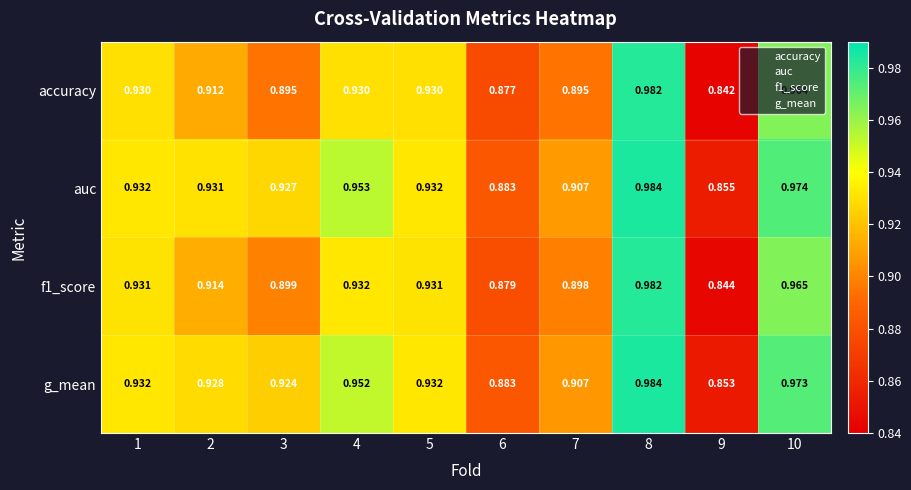

Between 9 and 10, which series saw the biggest shift?

accuracy